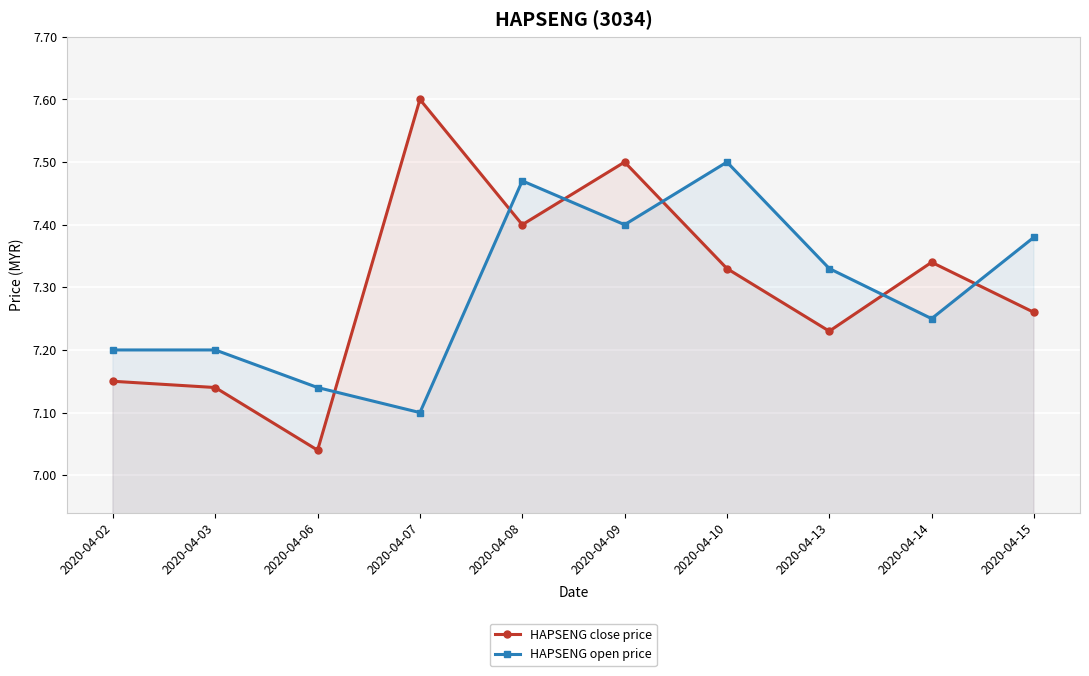

How many lines are shown in the chart?

2